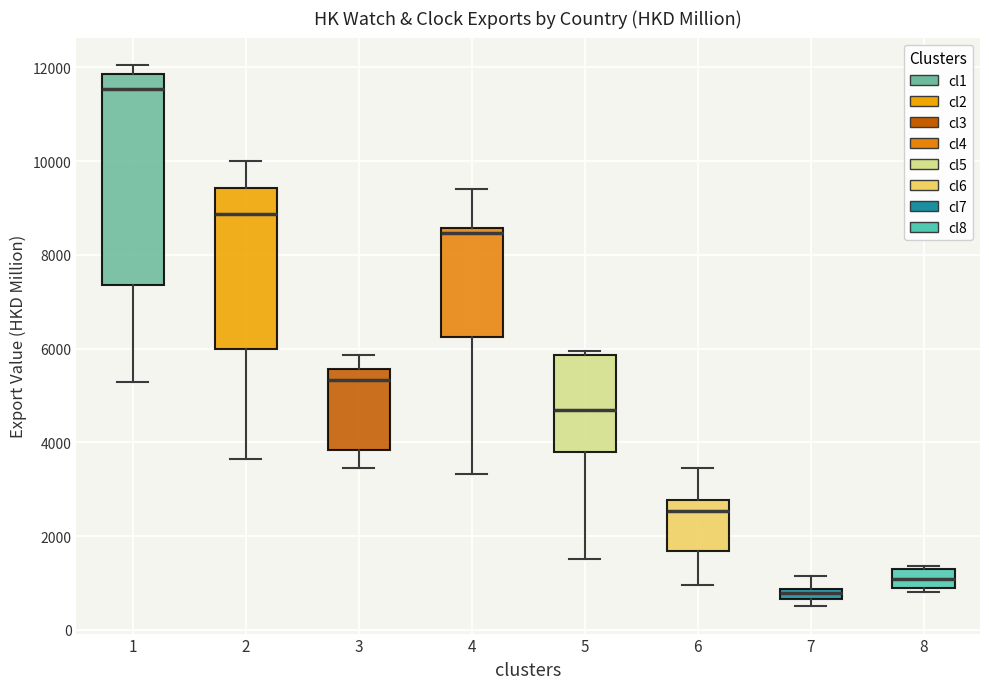

Where does the lower whisker of the box at x = 4 end on the y-axis? The values are not printed on the chart, so give them approximately, as read against the axis.

3400